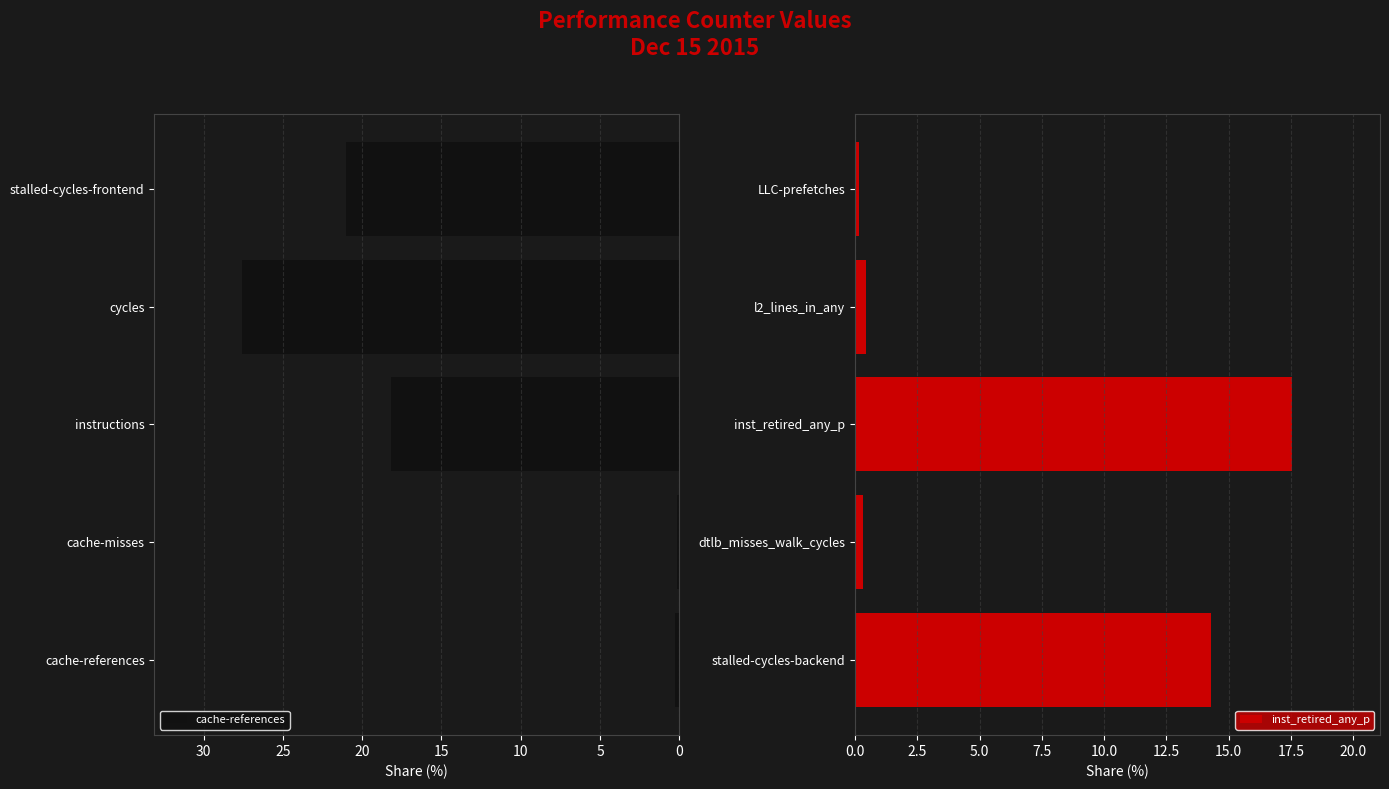

What is the highest value of the cache-references series?

27.6